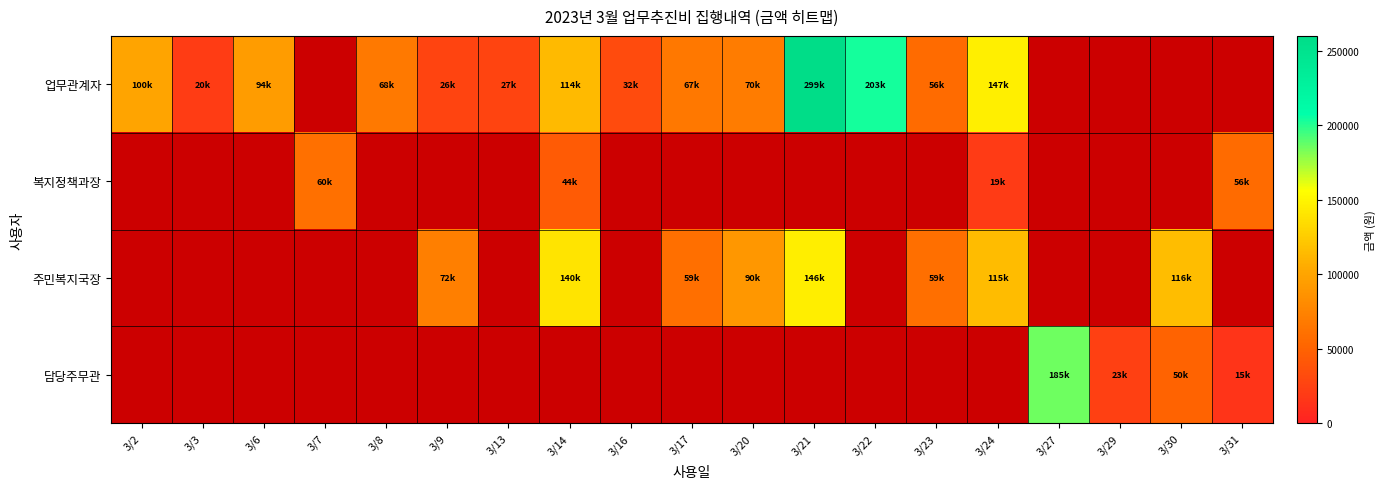

At how many categories does at least one series exceed 112998?

6